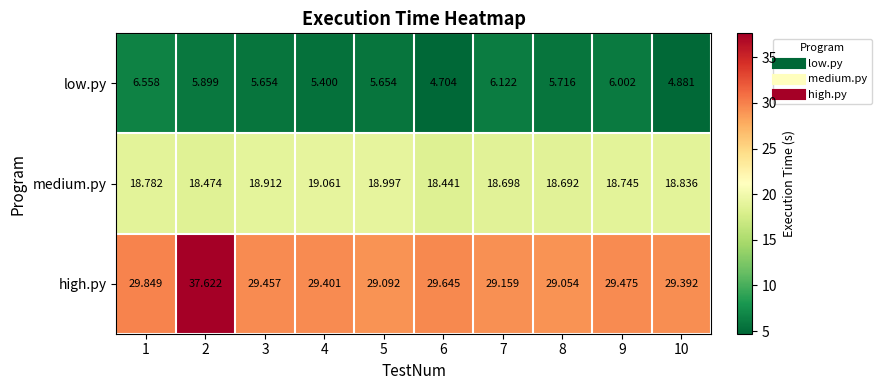

How many categories are shown in the chart?

10